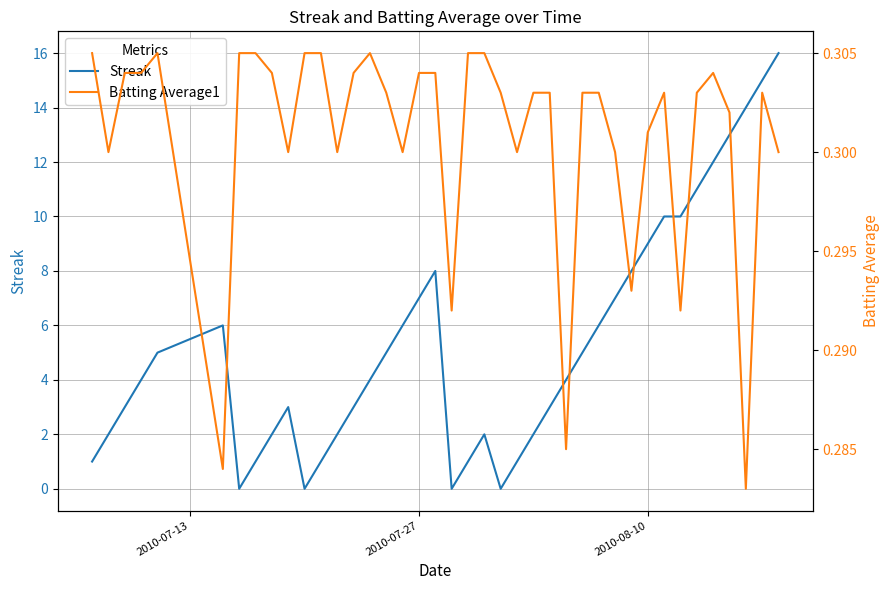

How many lines are shown in the chart?

2